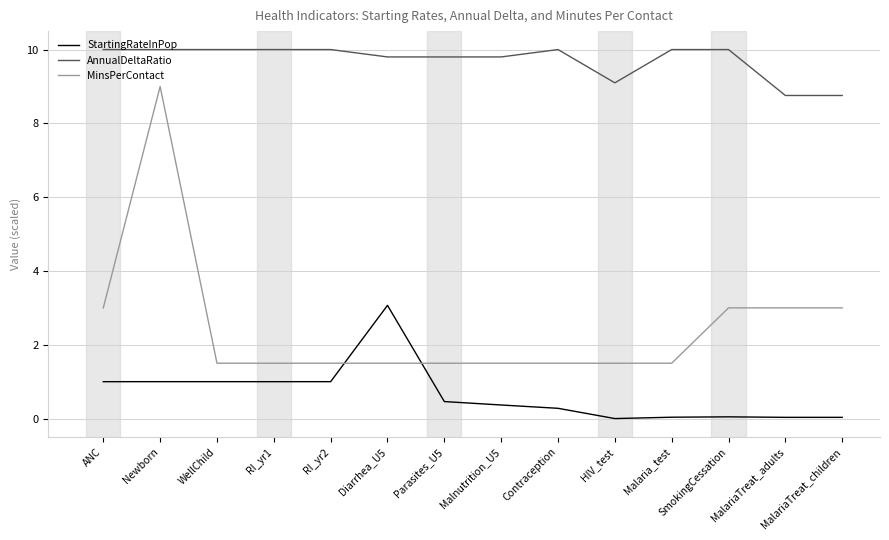

True or false: AnnualDeltaRatio and StartingRateInPop intersect in this chart.

False